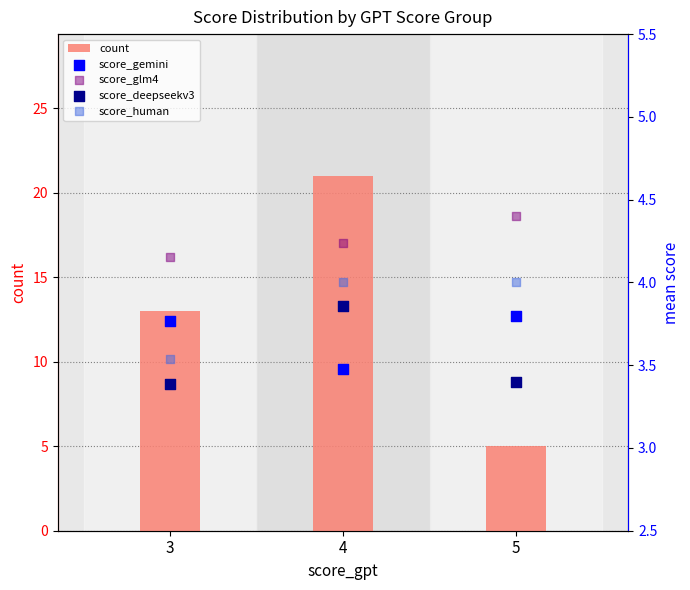

Which series contains the lowest Y value?

score_deepseekv3